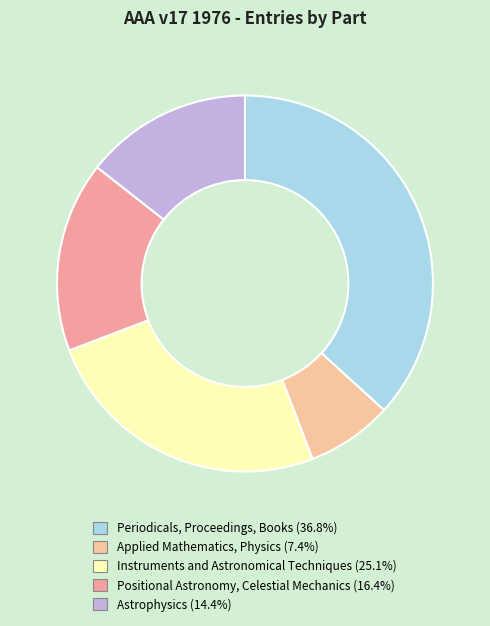

Which category has the smallest portion of the pie?

Applied Mathematics, Physics